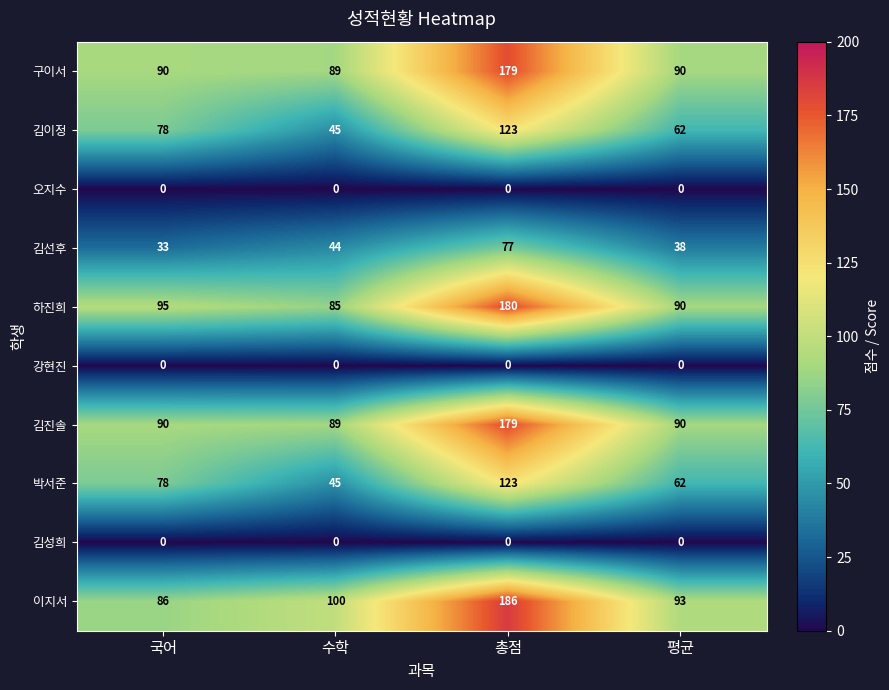

What is the difference between the maximum and second lowest values in the row_0 series?

89.5